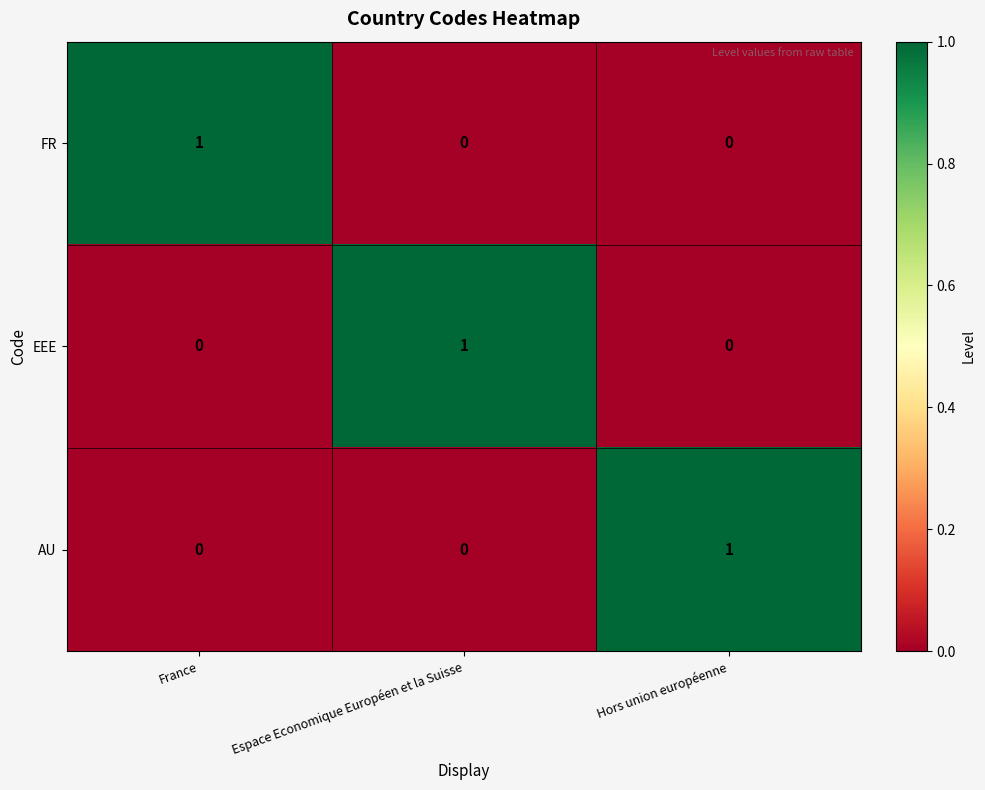

Is the value of EEE at France greater than the value of FR at France?

No